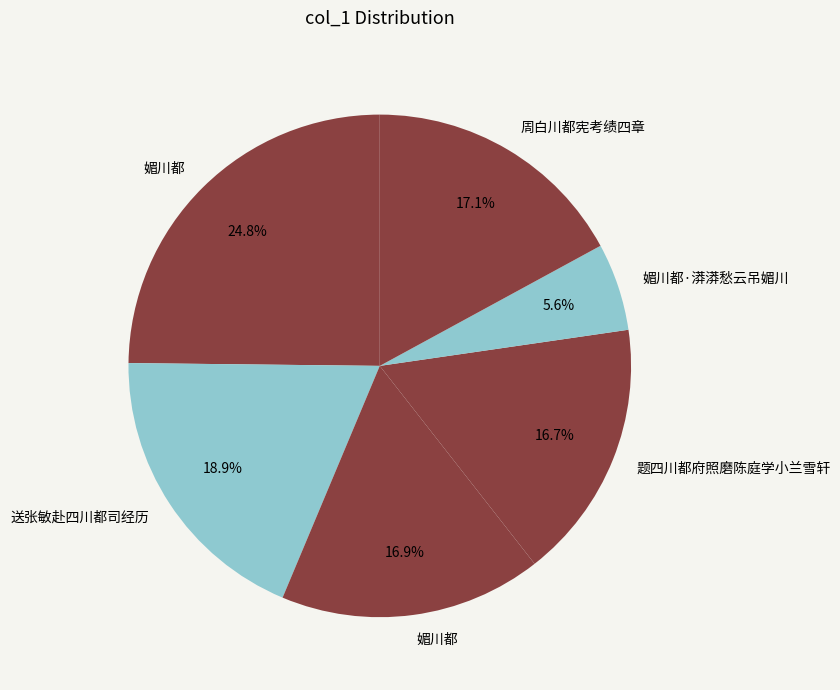

How many segments does this pie chart have?

6